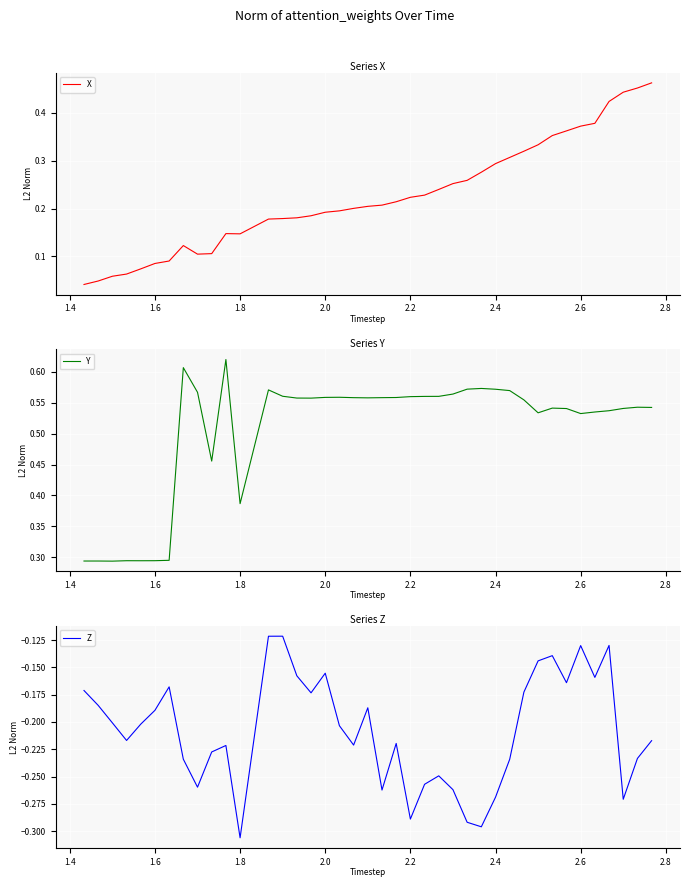

Reading right to left, what are all the values shown in this chart?

X: 0.5	0.5	0.4	0.4	0.4	0.4	0.4	0.4	0.3	0.3	0.3	0.3	0.3	0.3	0.3	0.2	0.2	0.2	0.2	0.2	0.2	0.2	0.2	0.2	0.2	0.2	0.2	0.2	0.1	0.1	0.1	0.1	0.1	0.1	0.1	0.1	0.1	0.1	0.0	0.0
Y: 0.5	0.5	0.5	0.5	0.5	0.5	0.5	0.5	0.5	0.6	0.6	0.6	0.6	0.6	0.6	0.6	0.6	0.6	0.6	0.6	0.6	0.6	0.6	0.6	0.6	0.6	0.6	0.6	0.4	0.6	0.5	0.6	0.6	0.3	0.3	0.3	0.3	0.3	0.3	0.3
Z: -0.2	-0.2	-0.3	-0.1	-0.2	-0.1	-0.2	-0.1	-0.1	-0.2	-0.2	-0.3	-0.3	-0.3	-0.3	-0.2	-0.3	-0.3	-0.2	-0.3	-0.2	-0.2	-0.2	-0.2	-0.2	-0.2	-0.1	-0.1	-0.3	-0.2	-0.2	-0.3	-0.2	-0.2	-0.2	-0.2	-0.2	-0.2	-0.2	-0.2